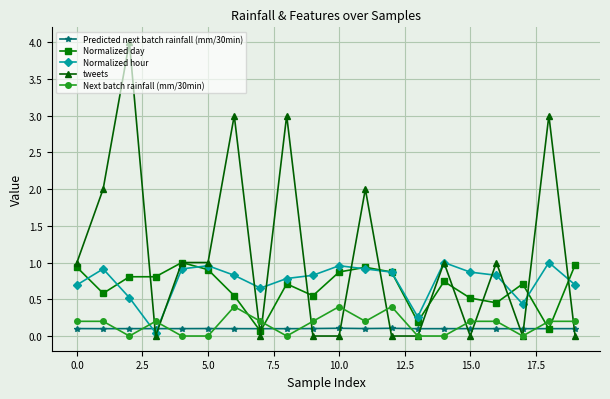

What is the maximum value for Next batch rainfall (mm/30min)?

0.4